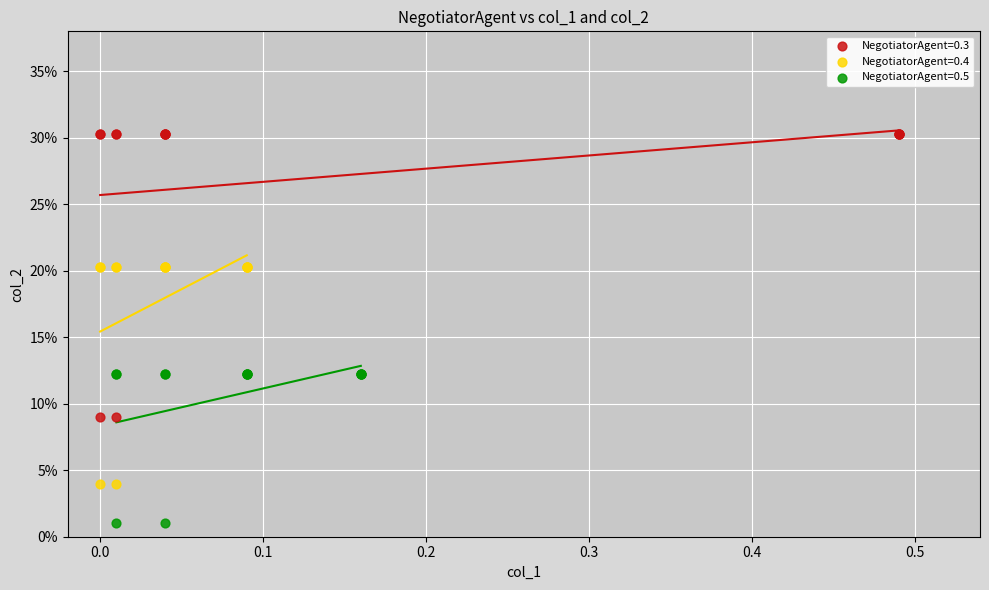

What are all the series names shown in the legend?

NegotiatorAgent=0.3, NegotiatorAgent=0.4, NegotiatorAgent=0.5